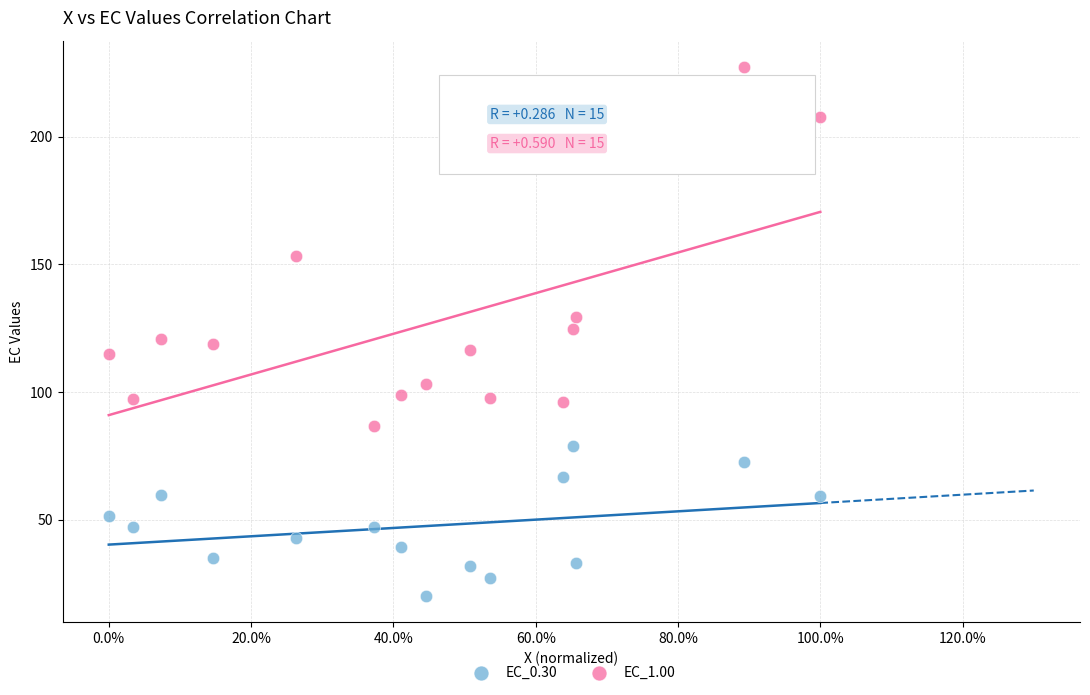

Across all data points, what is the range of X values (max minus min)?

1.0